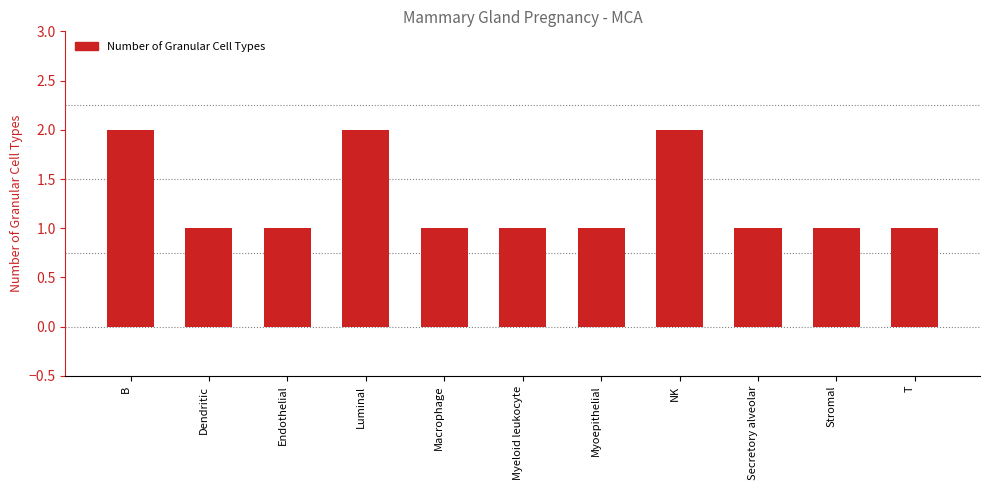

Approximately how many times larger is the value at T compared to Dendritic?

1.0